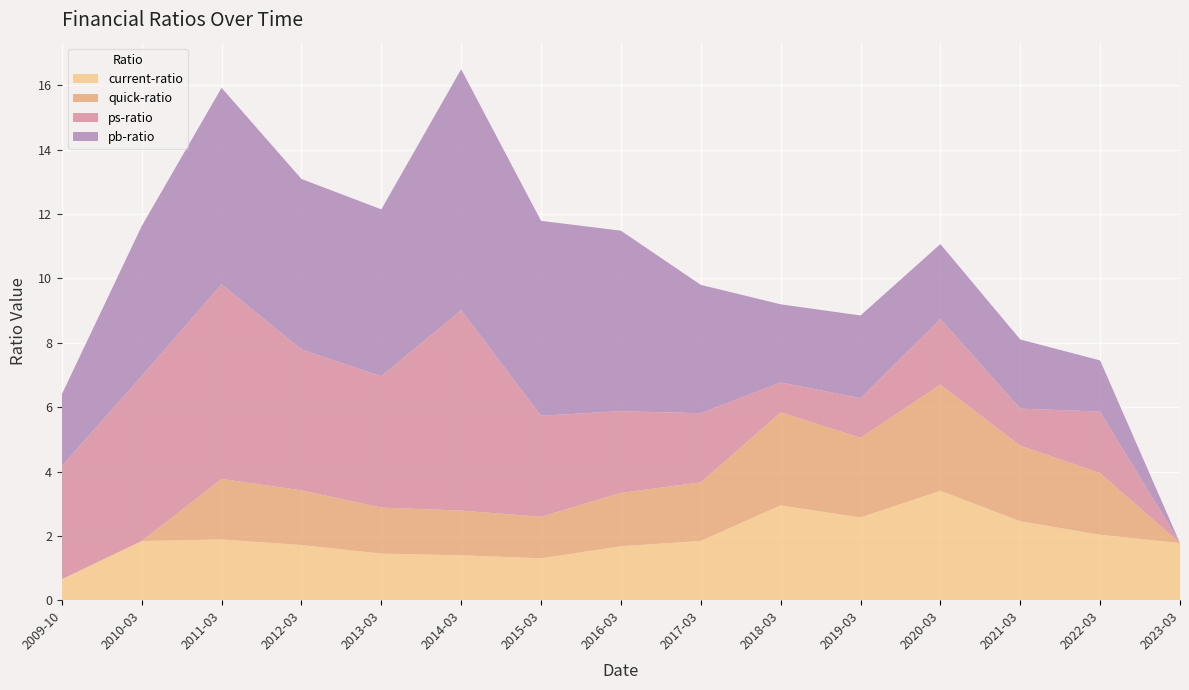

Reading right to left, list all the values displayed in this chart.

current-ratio: 1.8	2.0	2.5	3.4	2.6	2.9	1.8	1.7	1.3	1.4	1.4	1.7	1.9	1.8	0.7
quick-ratio: 0.0	1.9	2.4	3.3	2.5	2.9	1.8	1.7	1.3	1.4	1.4	1.7	1.9	0.0	0.0
ps-ratio: 0.0	1.9	1.1	2.0	1.2	0.9	2.1	2.5	3.1	6.2	4.1	4.4	6.0	5.1	3.5
pb-ratio: 0.0	1.6	2.1	2.3	2.6	2.4	4.0	5.6	6.1	7.5	5.2	5.3	6.1	4.7	2.2